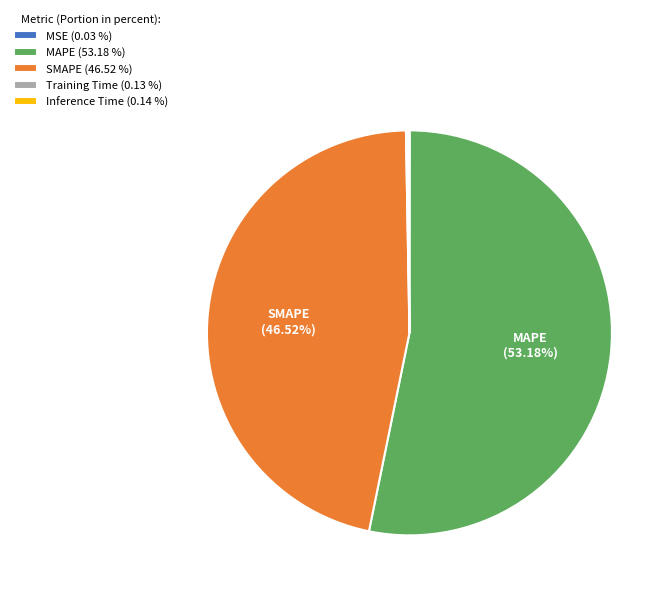

Which has a higher value, SMAPE (46.52 %) or MAPE (53.18 %)?

MAPE (53.18 %)